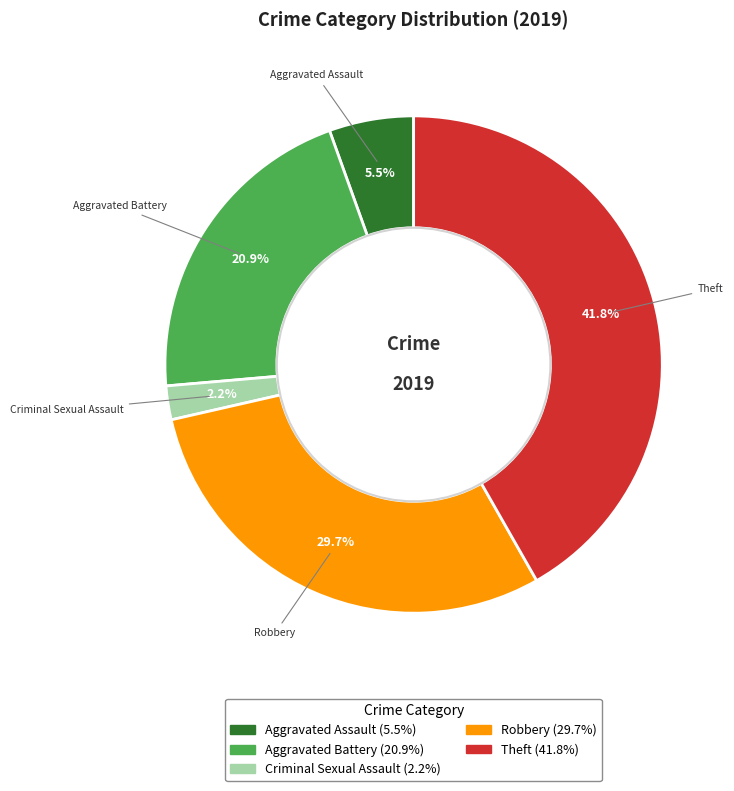

How many slices are in this pie chart?

5